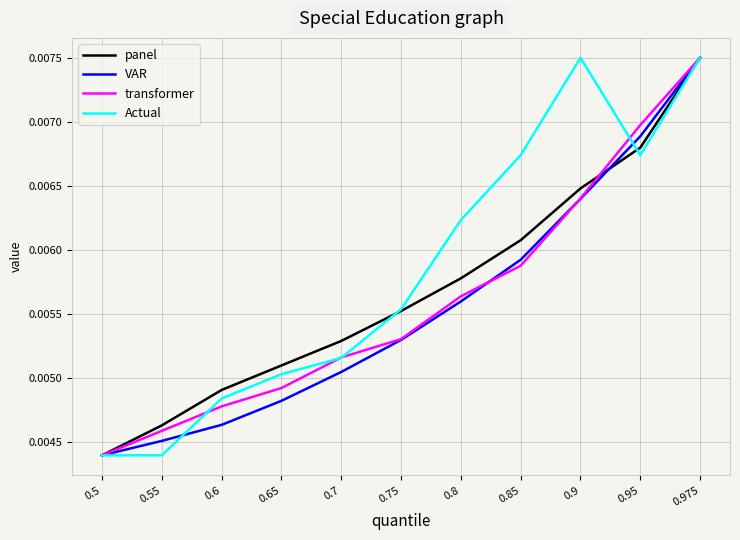

List the series in order of their overall mean, lowest first.

VAR, transformer, panel, Actual